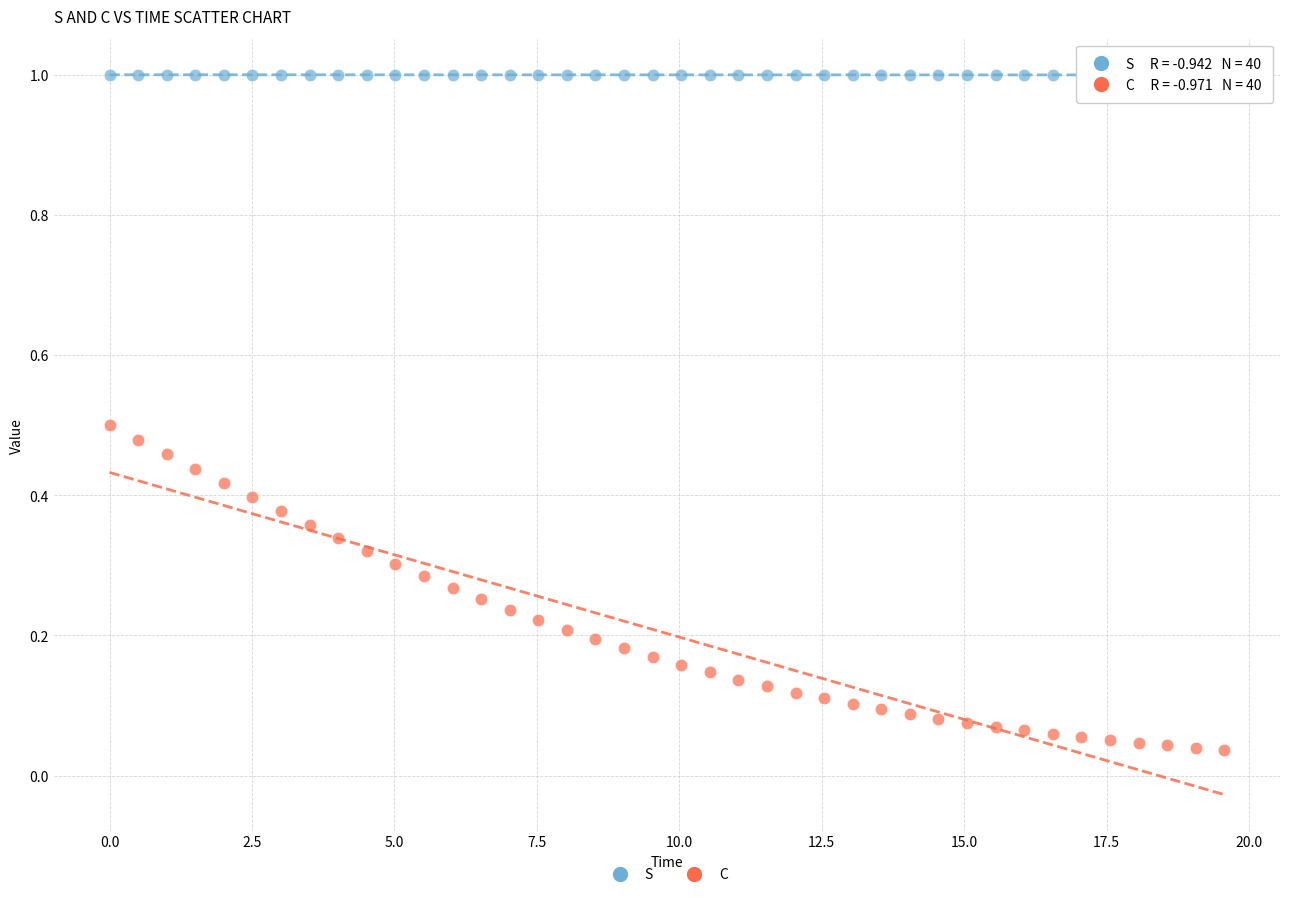

Which series contains the lowest Y value?

C